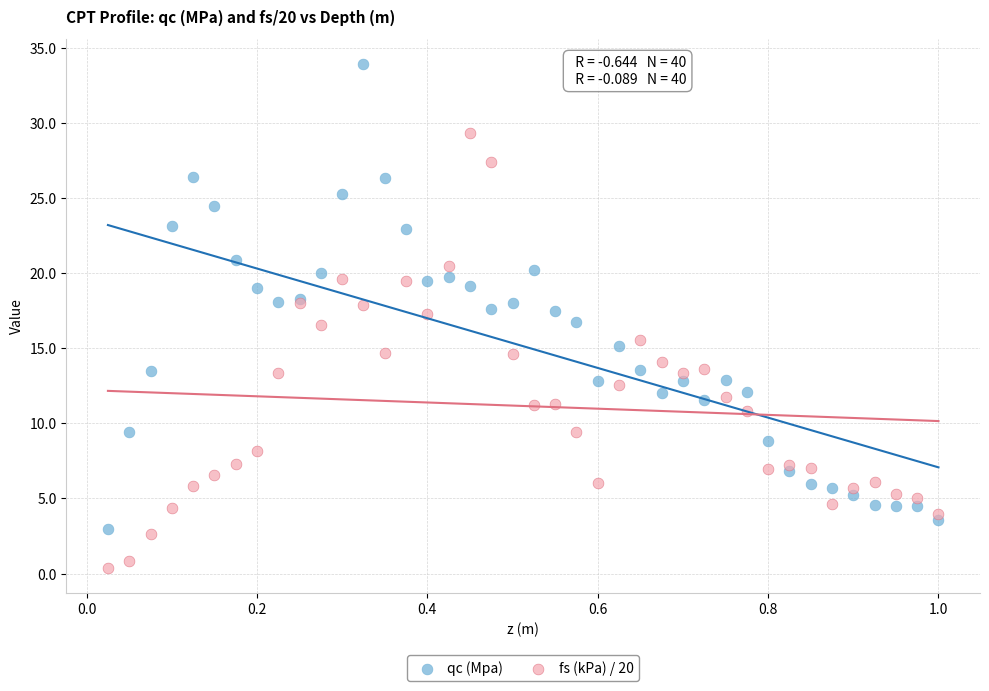

Which series contains the highest Y value?

qc (Mpa)